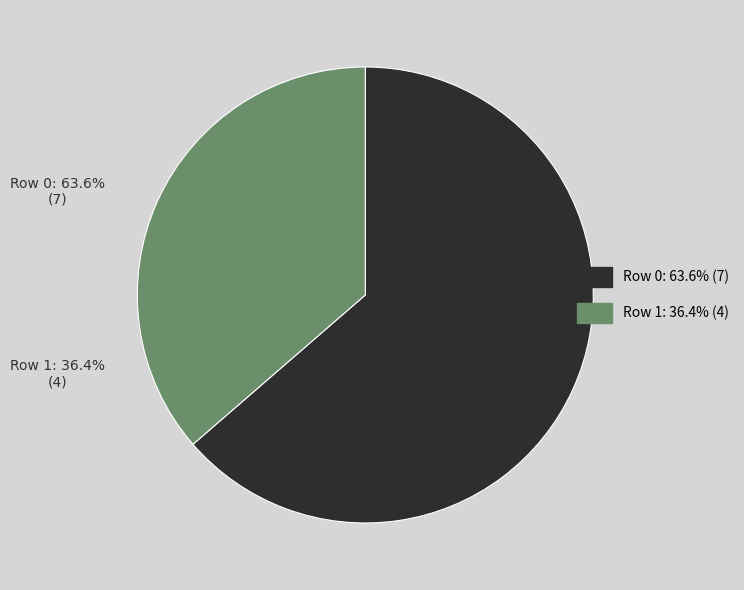

Does any single category account for the majority?

Yes